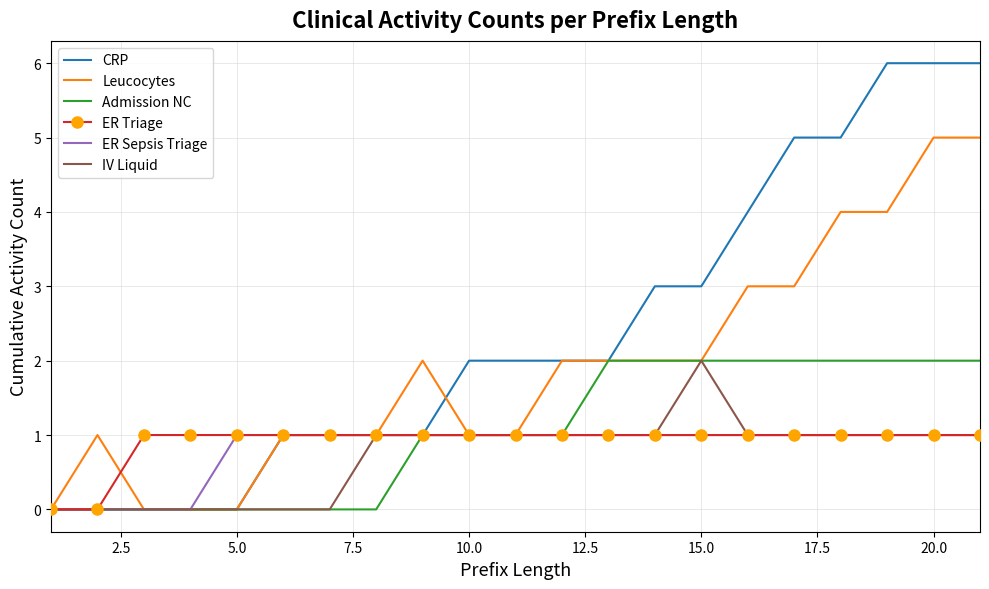

Which series has the widest spread of values?

CRP